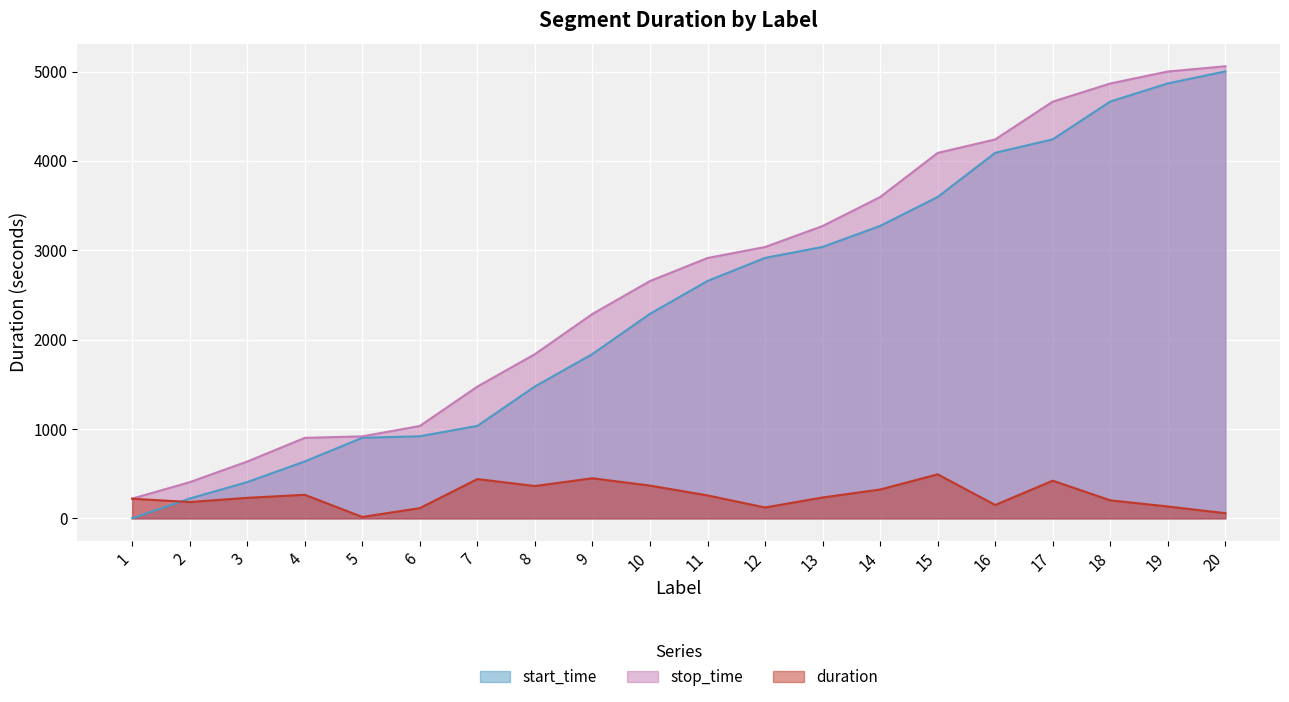

Where is start_time nearest to the value 2501?

11